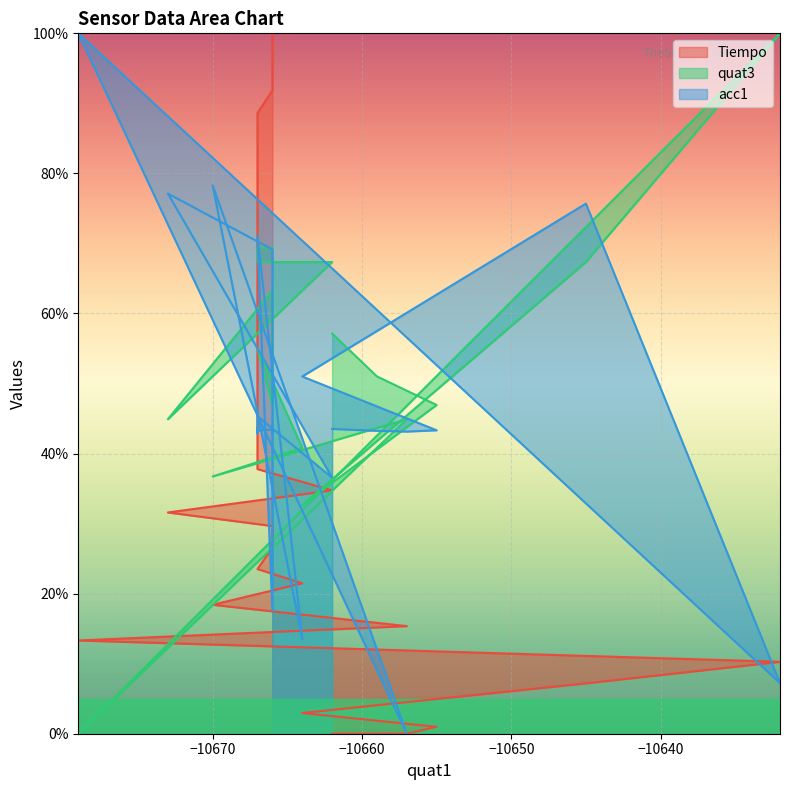

The value of quat3 at 27 is 14.9. True or false?

False